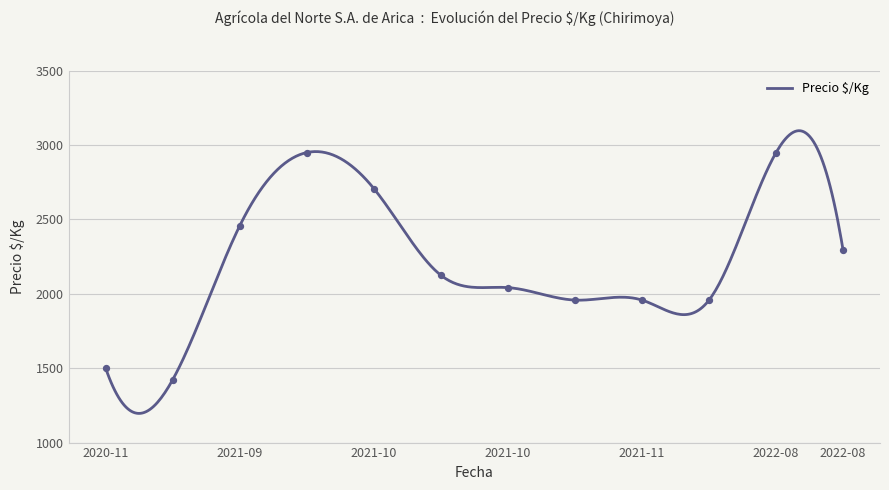

What is the minimum value for Precio $/Kg?

1196.1